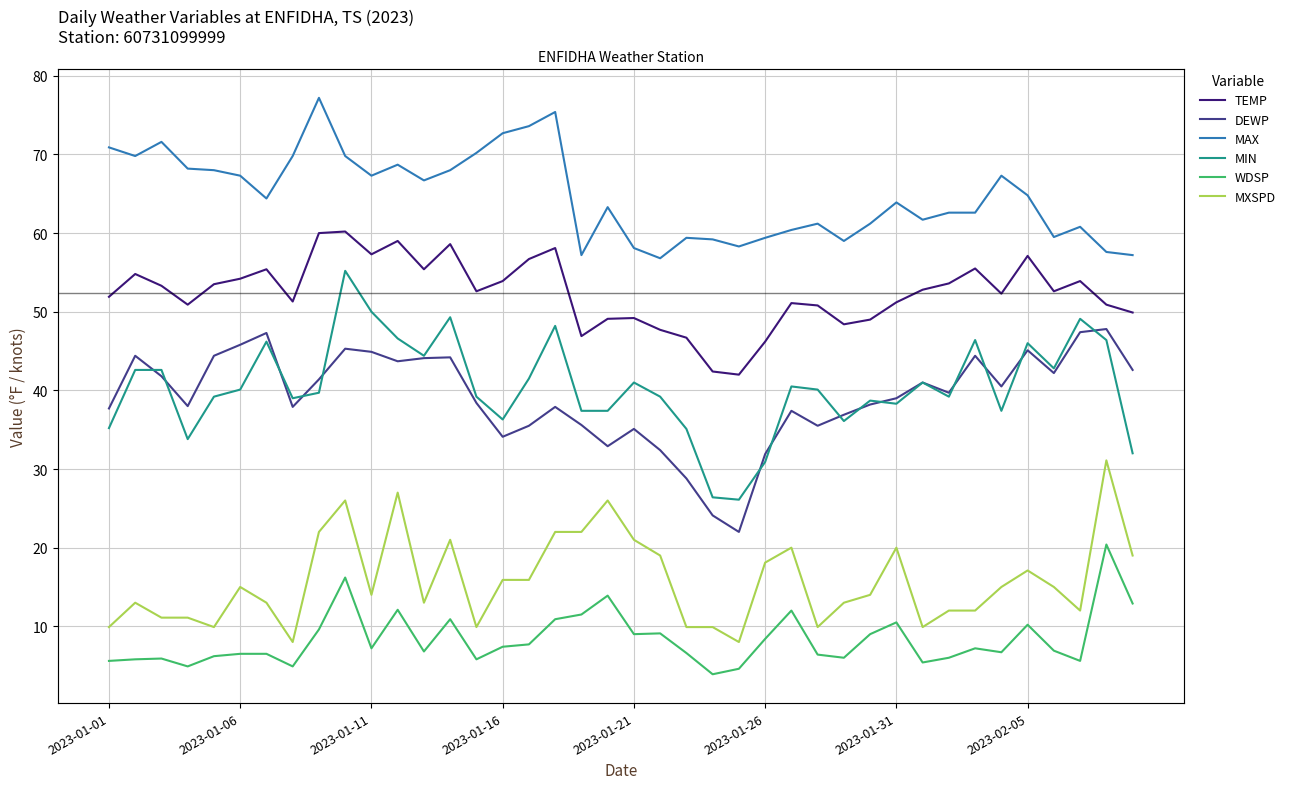

What is the value of the MIN point at the 40th from the left?

32.0